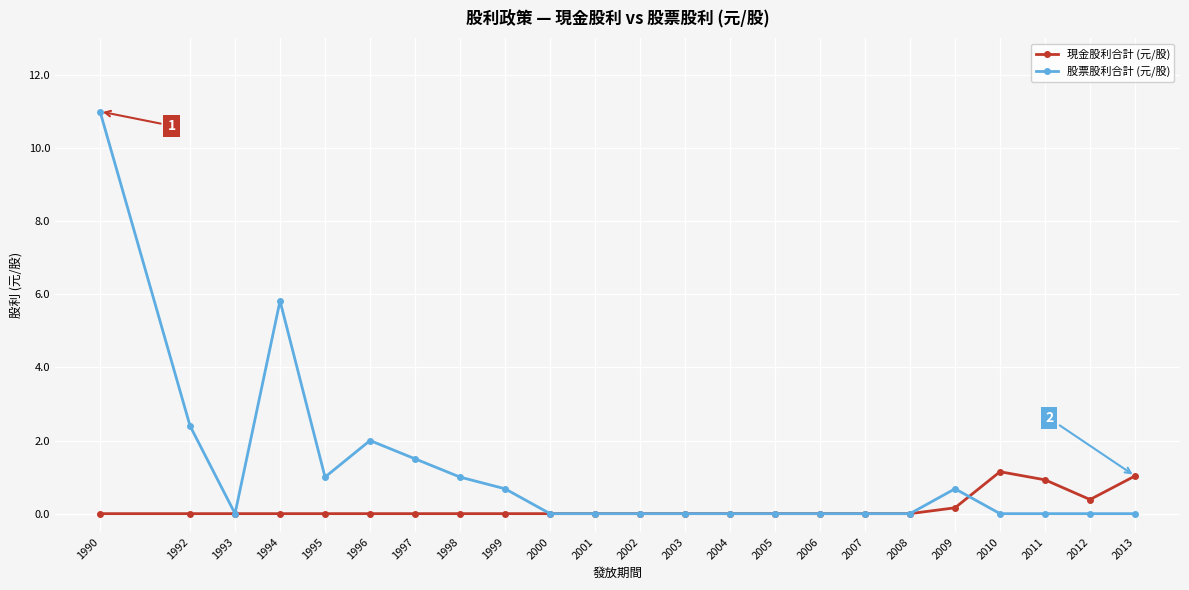

What is the average value of the 現金股利合計 (元/股) series?

0.2